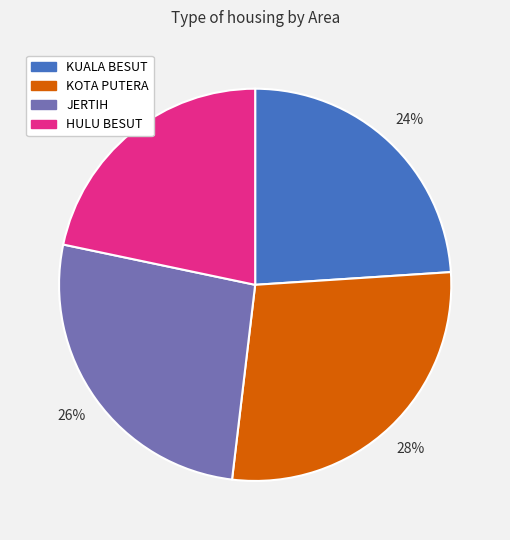

Is it true that KOTA PUTERA is 28% of the pie?

True